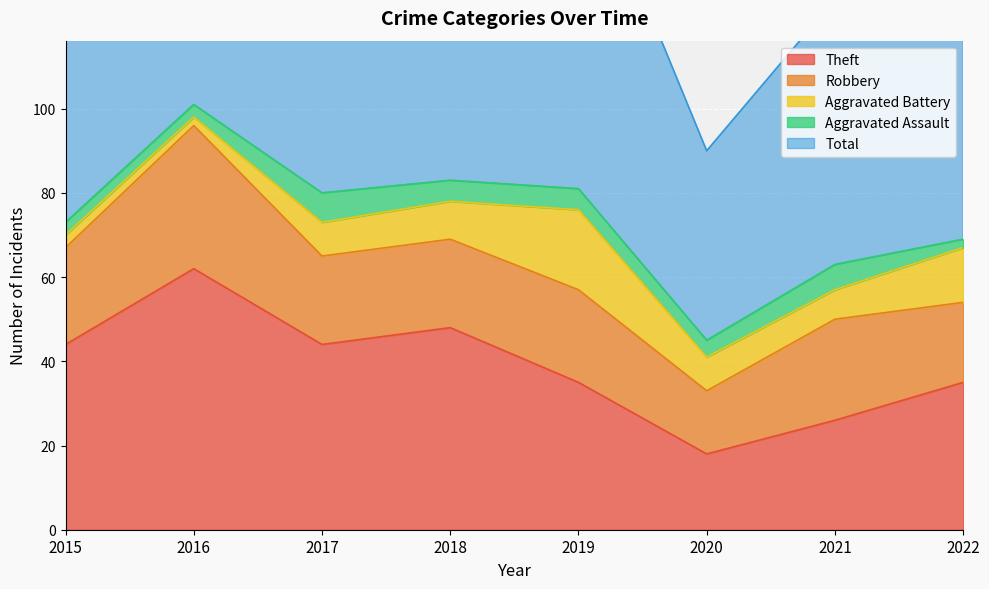

How many lines are shown in the chart?

5